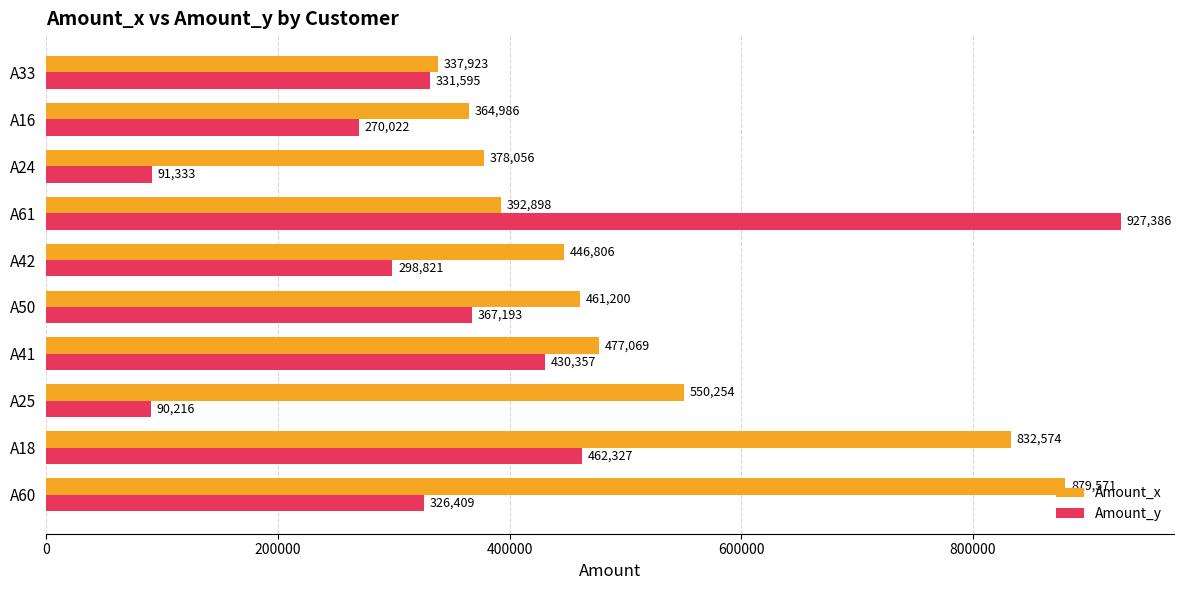

What is the total value across all series at A60?

1205980